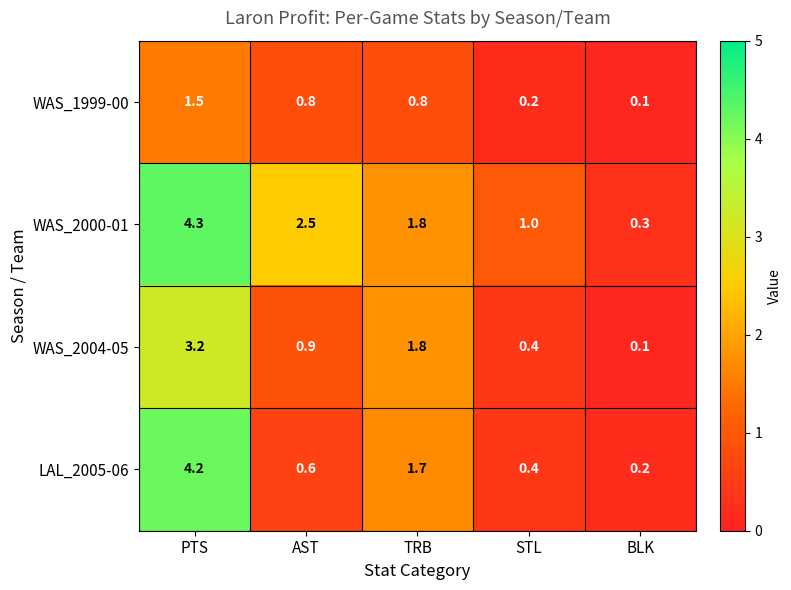

What is the sum of the WAS_2004-05 values at PTS and AST?

4.1